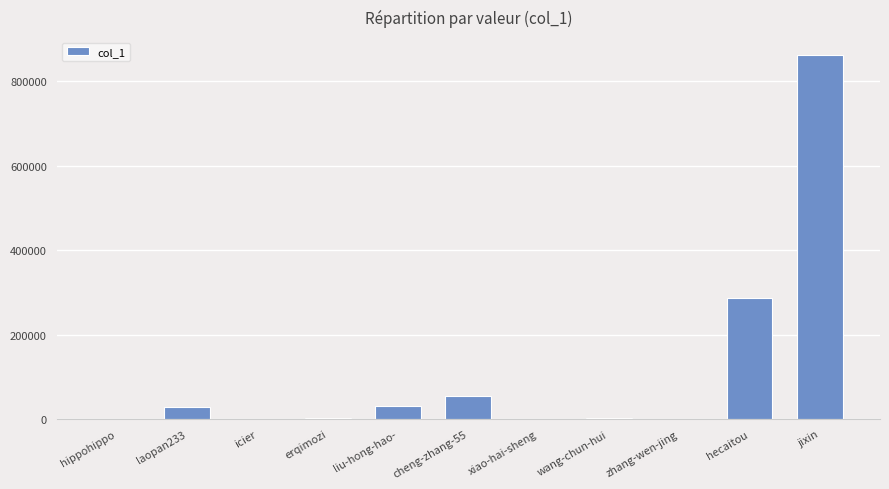

The chart shows a value of 458442 at hecaitou. True or false?

False